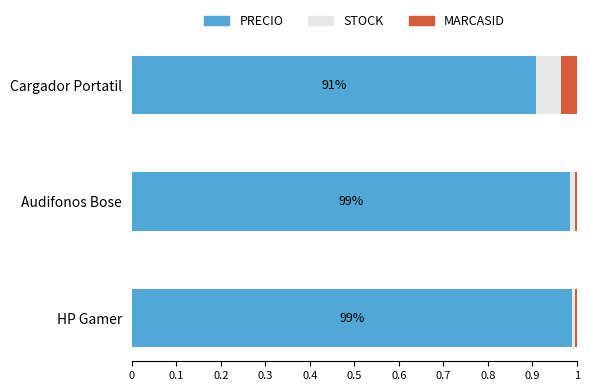

What is the lowest value of the PRECIO series?

0.9